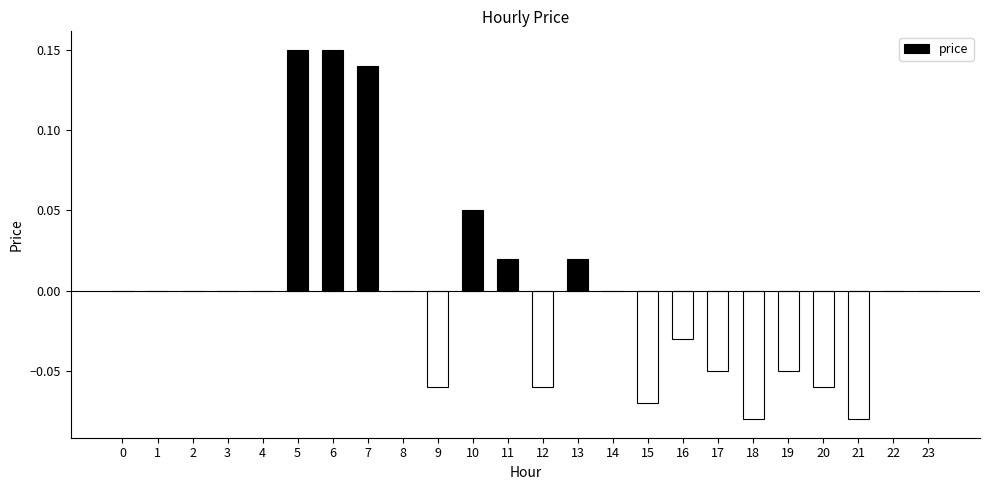

True or false: the data shows -0.1 at 8.

False